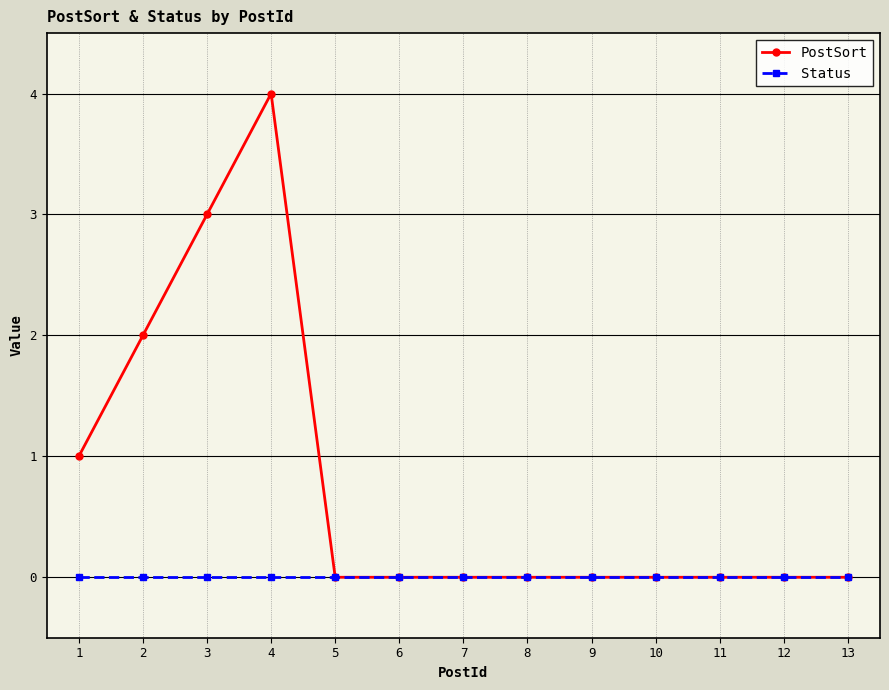

What is the highest value of the PostSort series?

4